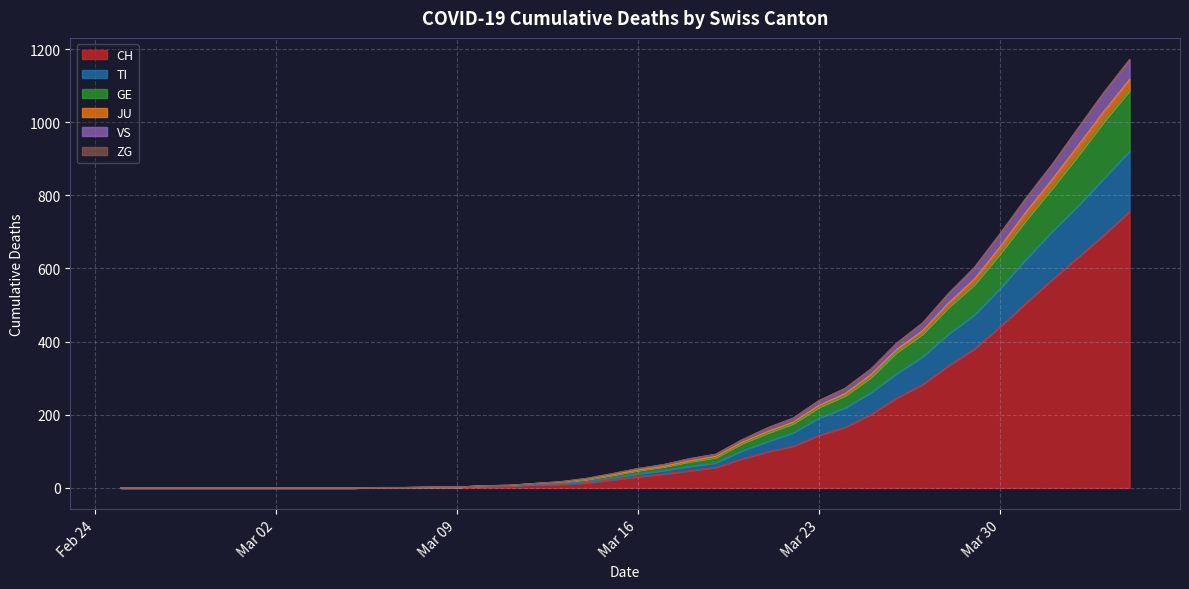

True or false: JU and TI intersect in this chart.

False